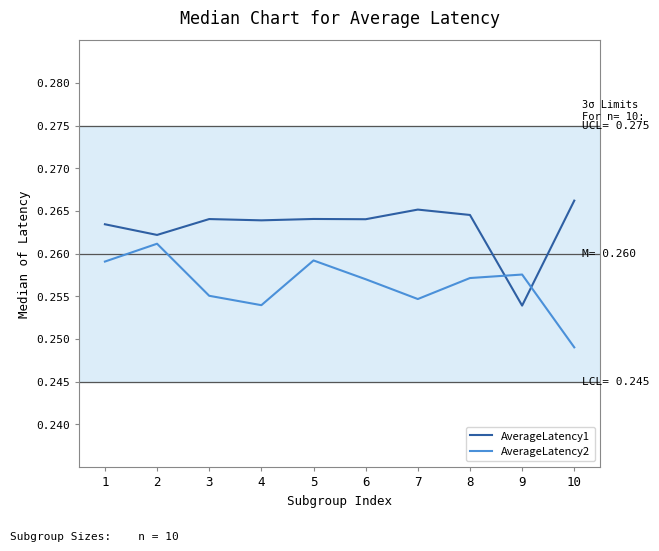

Is it true that AverageLatency2 equals 0.4 at 5?

False